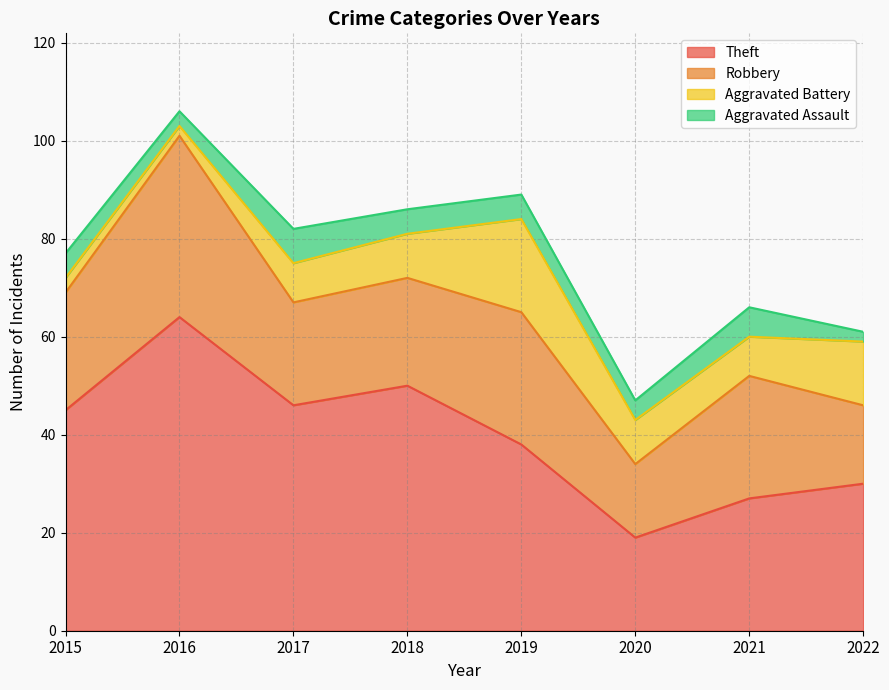

Is the value of Aggravated Battery at 2018 greater than the value of Aggravated Assault at 2022?

Yes